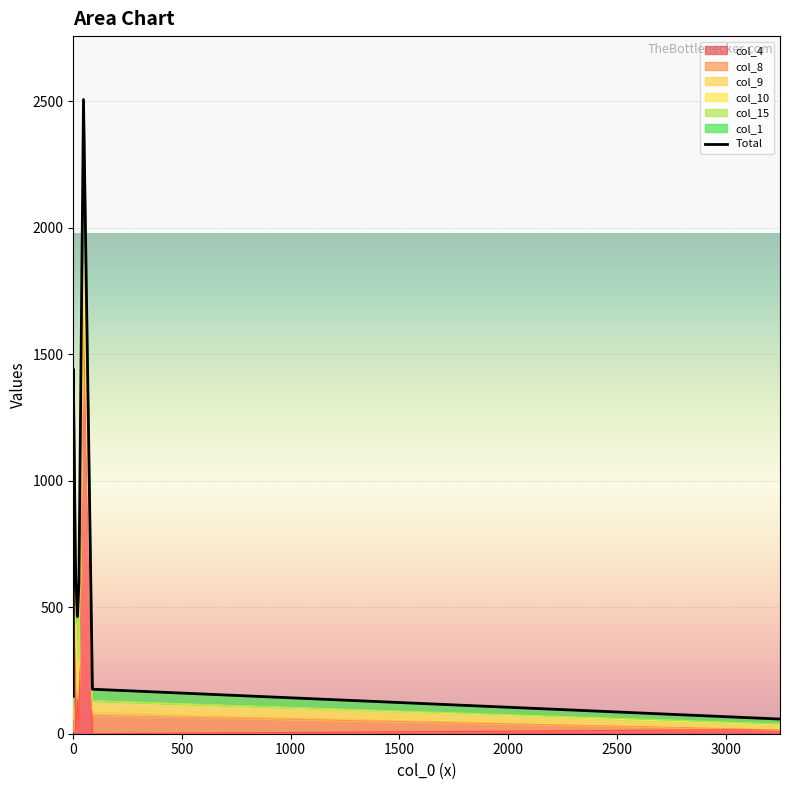

What is the difference between the maximum and minimum values?

2449